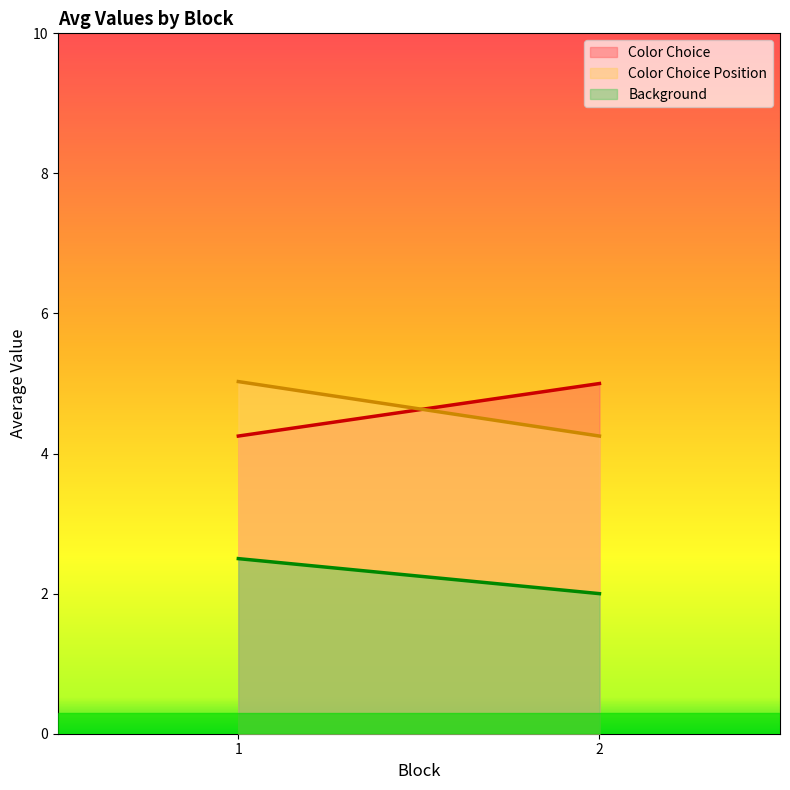

True or false: Color Choice and Background cross at least once.

False